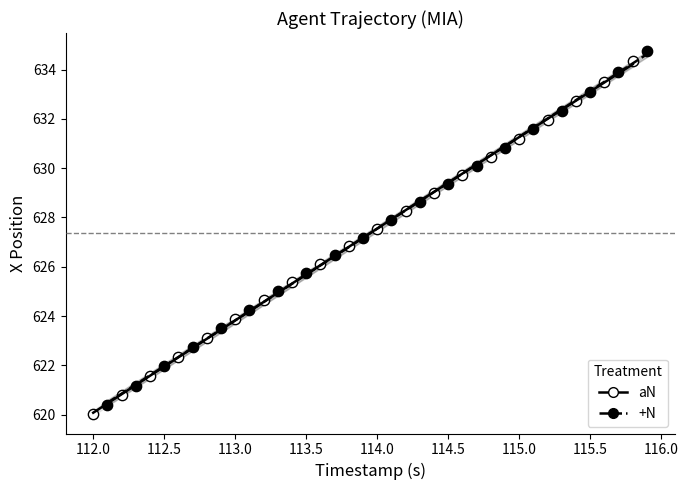

Which series contains the lowest Y value?

aN